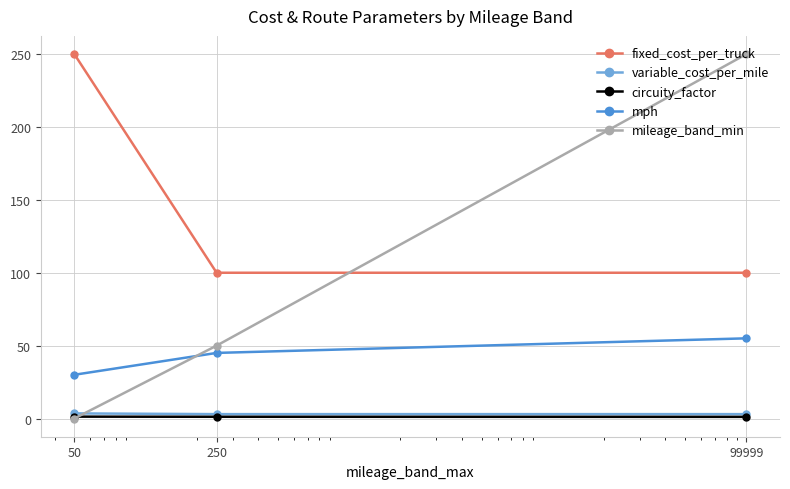

How many circuity_factor values are between 1 and 2?

3